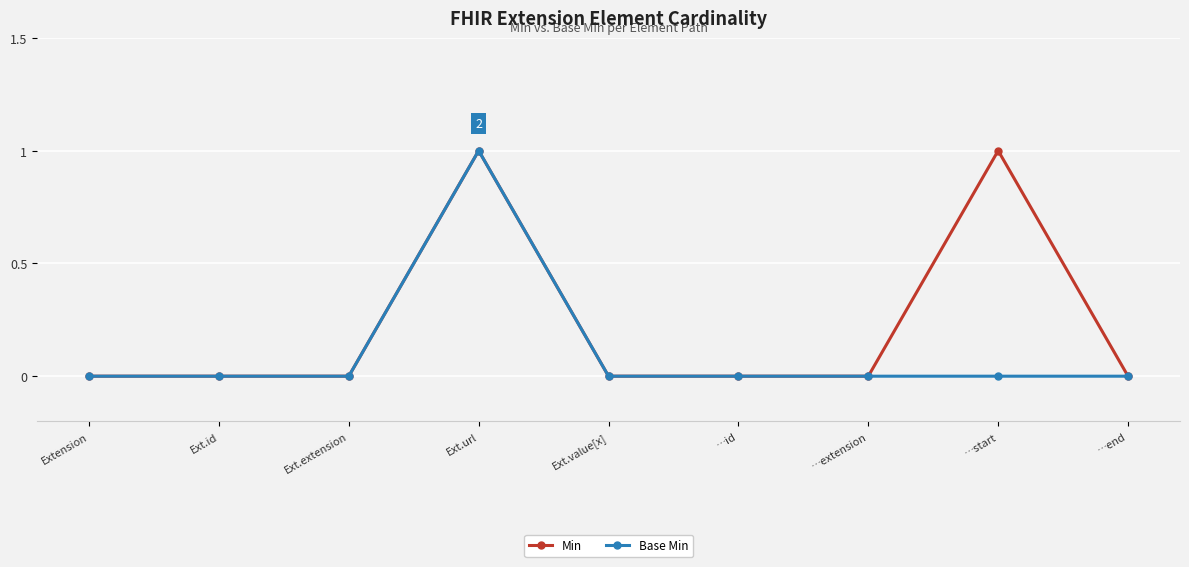

True or false: Min has more than 0 points higher than both neighbors.

True